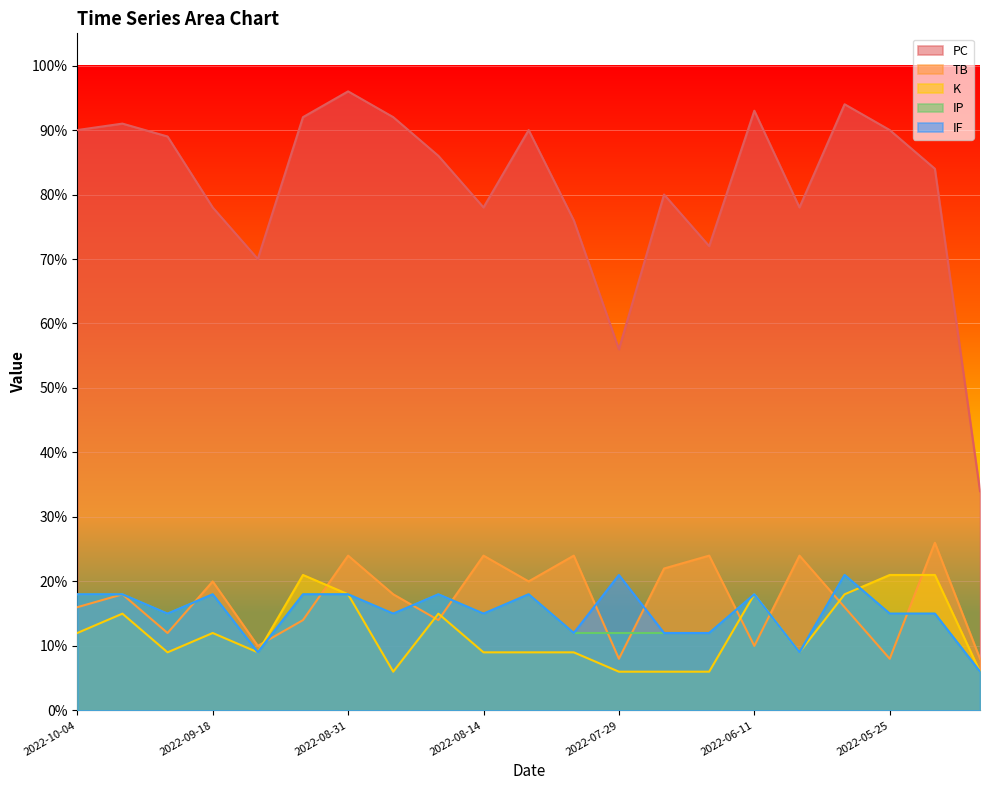

What is the spread (max minus min) of values at 2022-06-11?

83